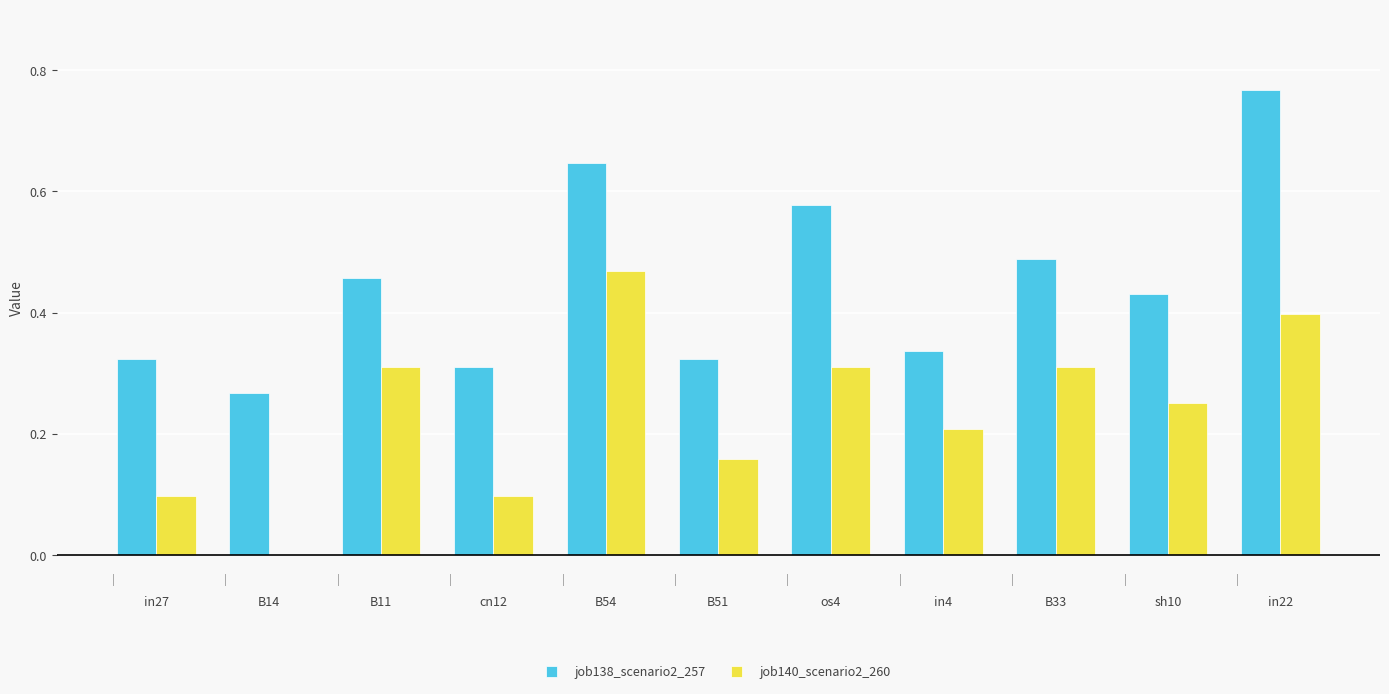

What is the sum of all job140_scenario2_260 values?

2.6